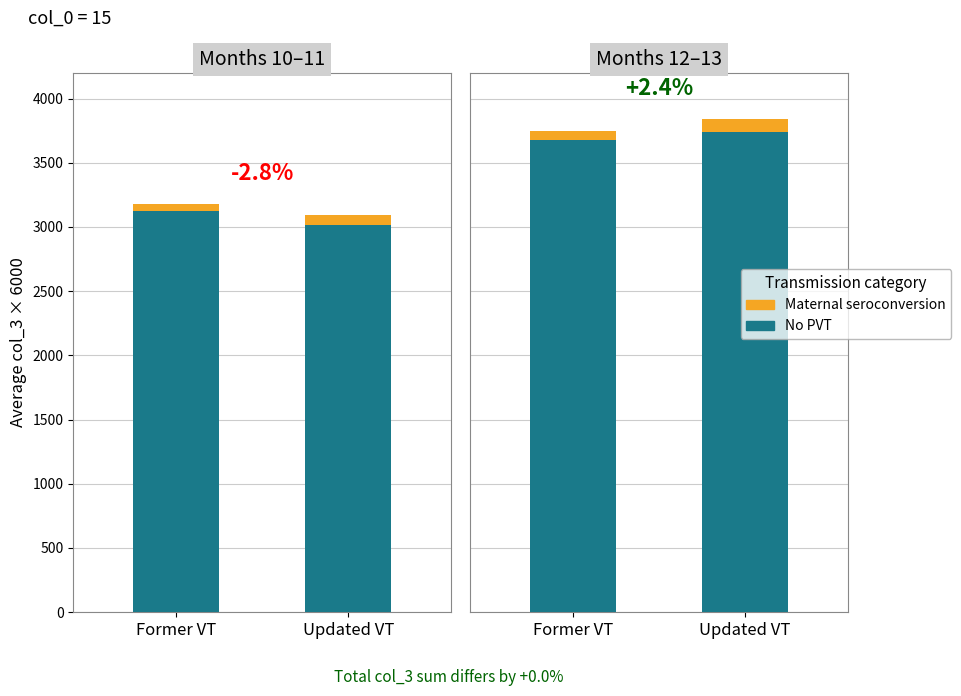

What is the value of the Maternal seroconversion bar at the 1st from the left?

72